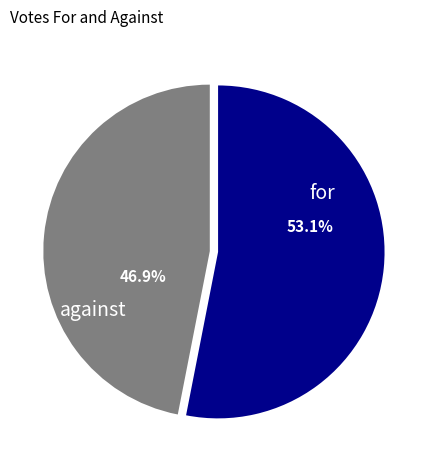

How many slices are in this pie chart?

2